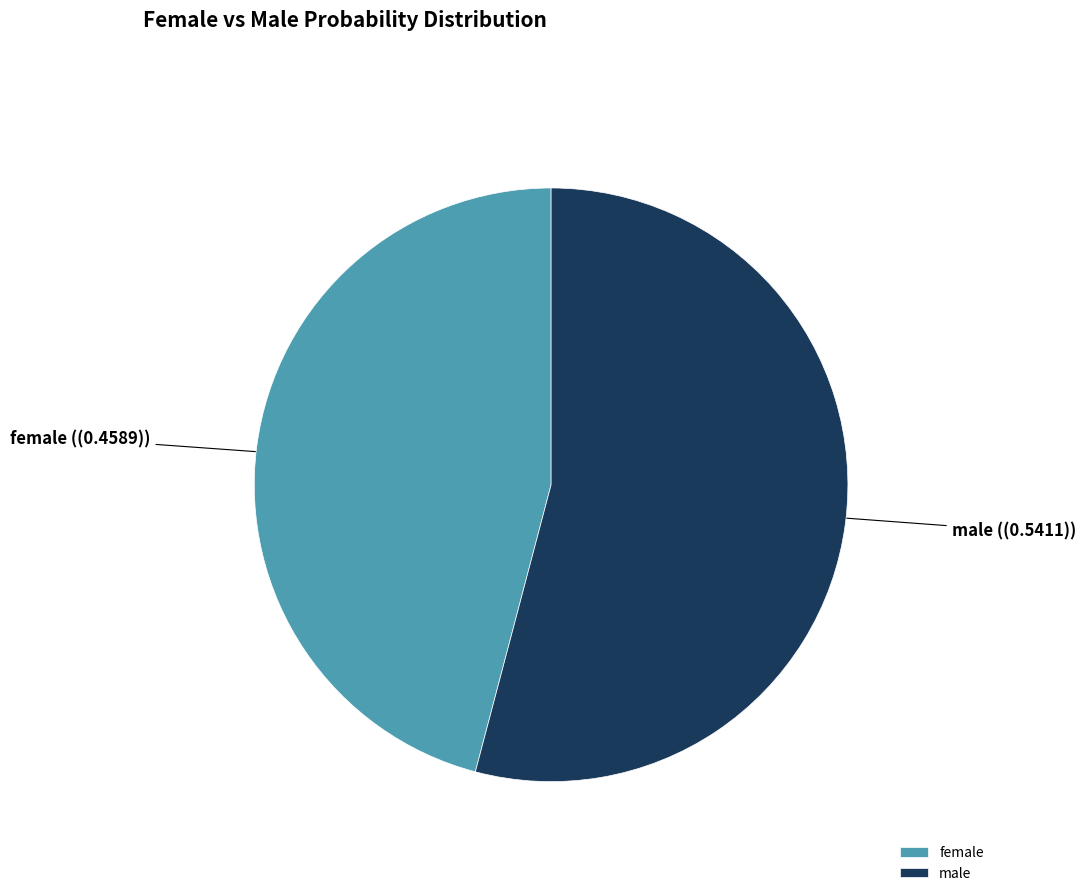

Count the number of slices in the pie.

2